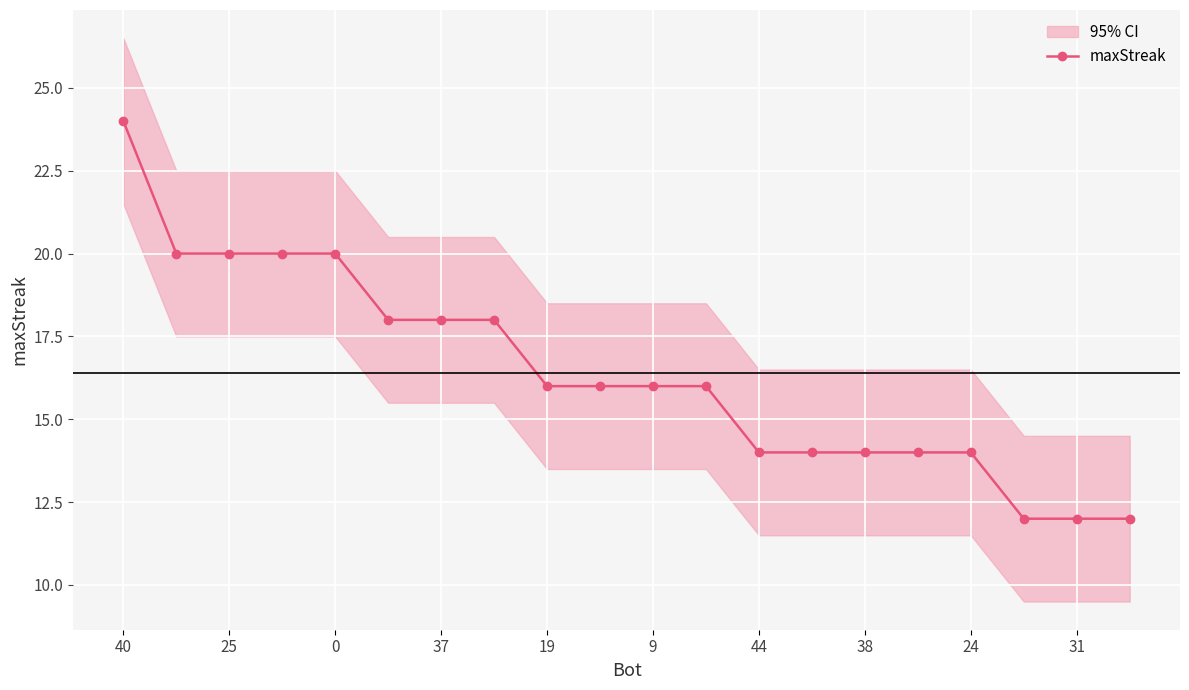

Is it true that maxStreak equals 25 at 24?

False